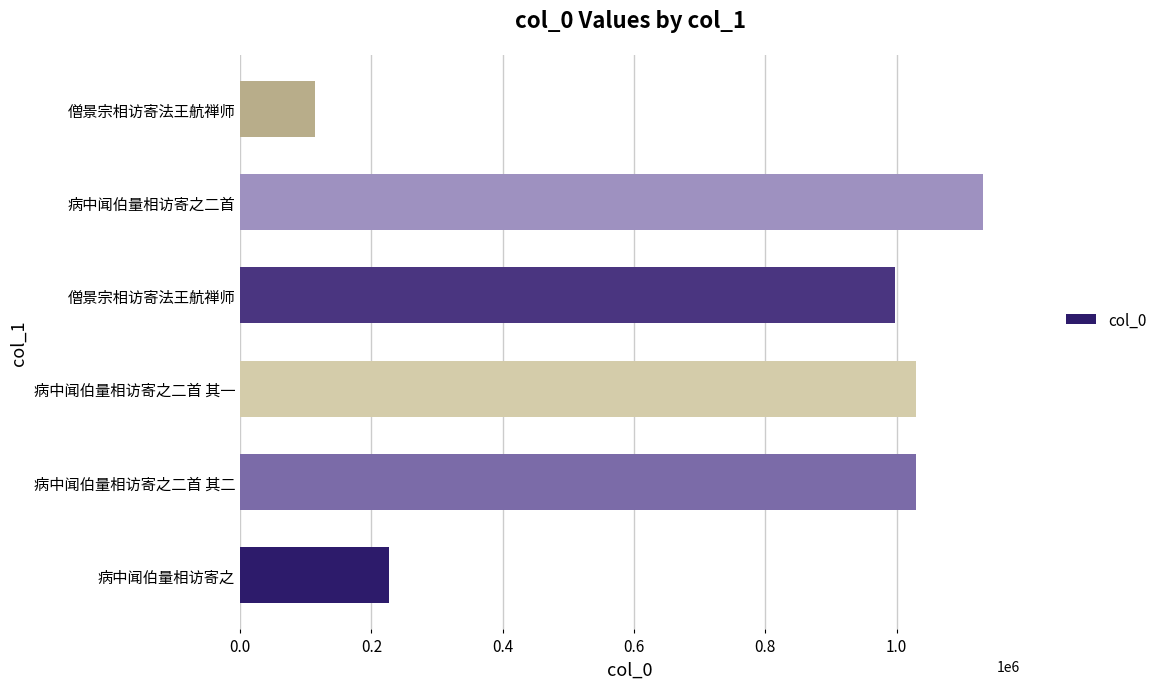

How many categories are shown in the chart?

6